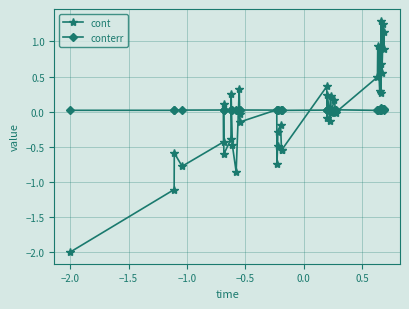

What is the difference between the maximum and minimum values in the cont series?

3.3